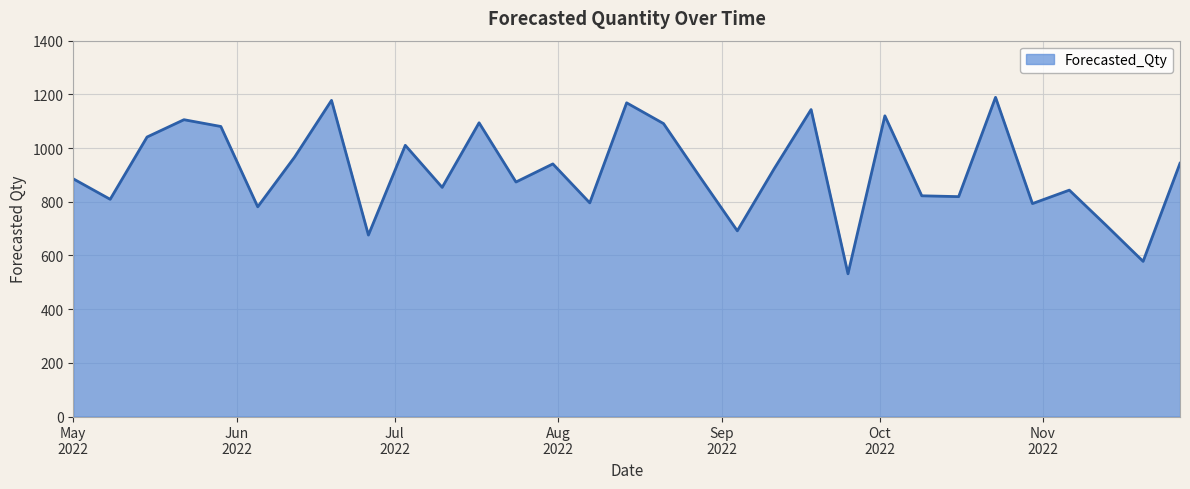

What is the greatest value displayed?

1189.0